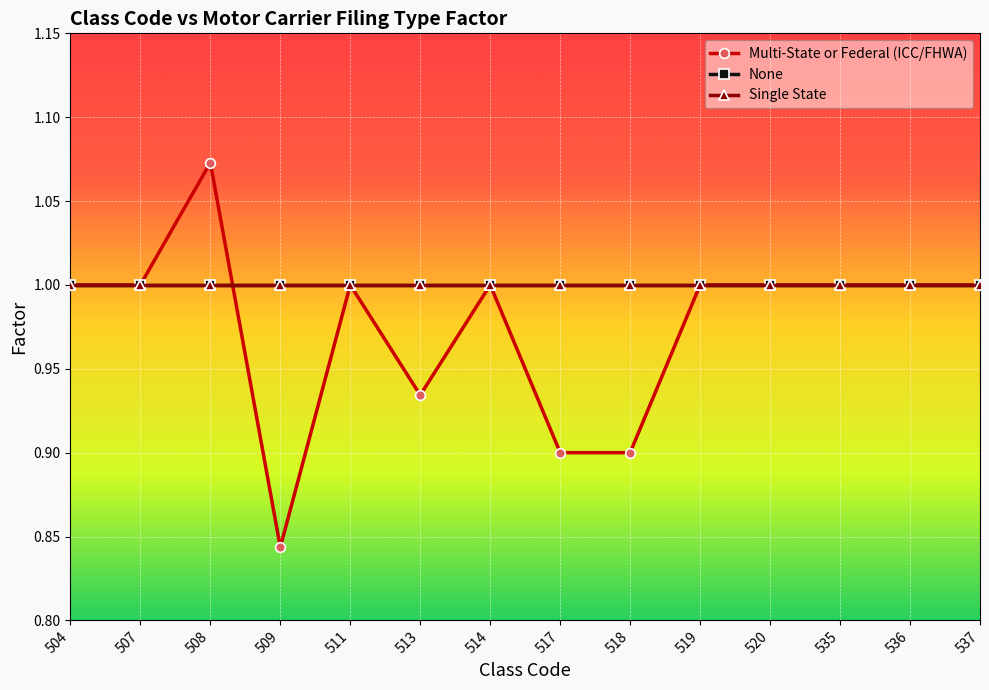

Does the chart have visible grid lines?

Yes